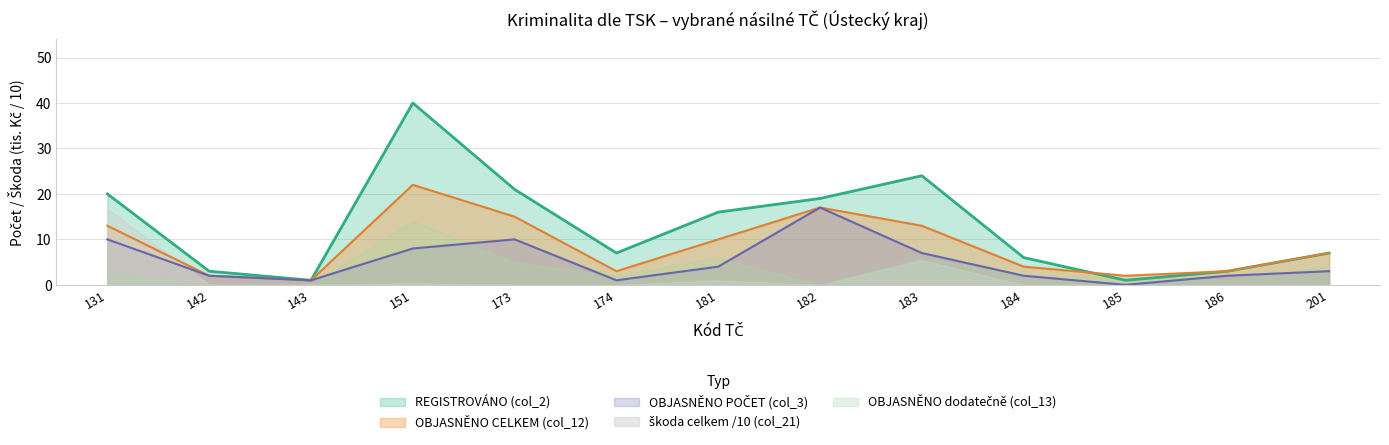

The REGISTROVÁNO (col_2) series shows 8 at 173. True or false?

False